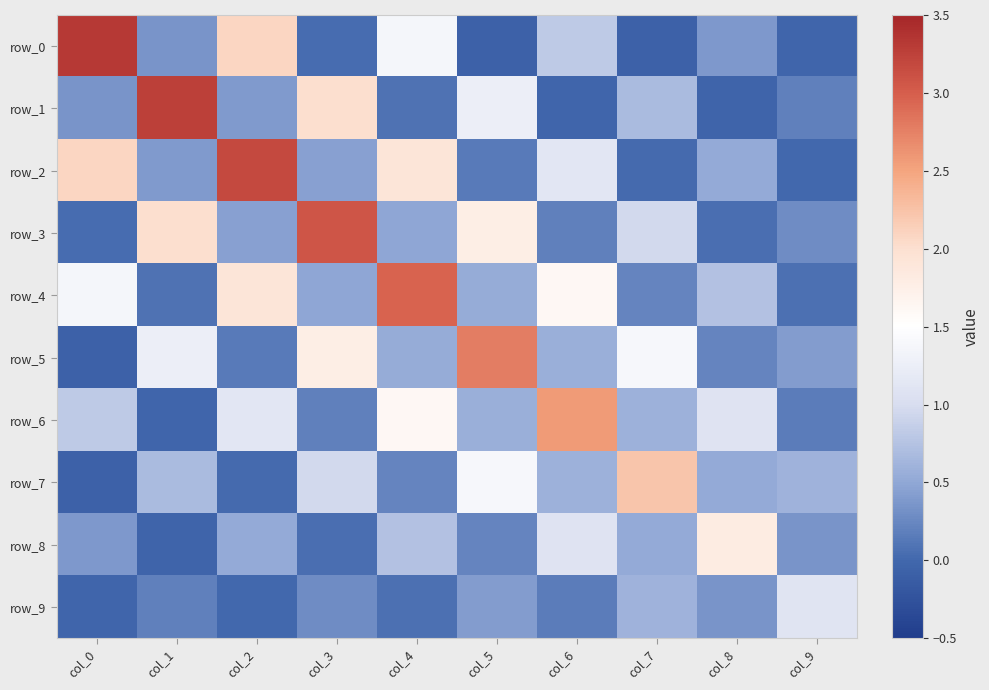

Which series has the largest total across all categories?

row_4